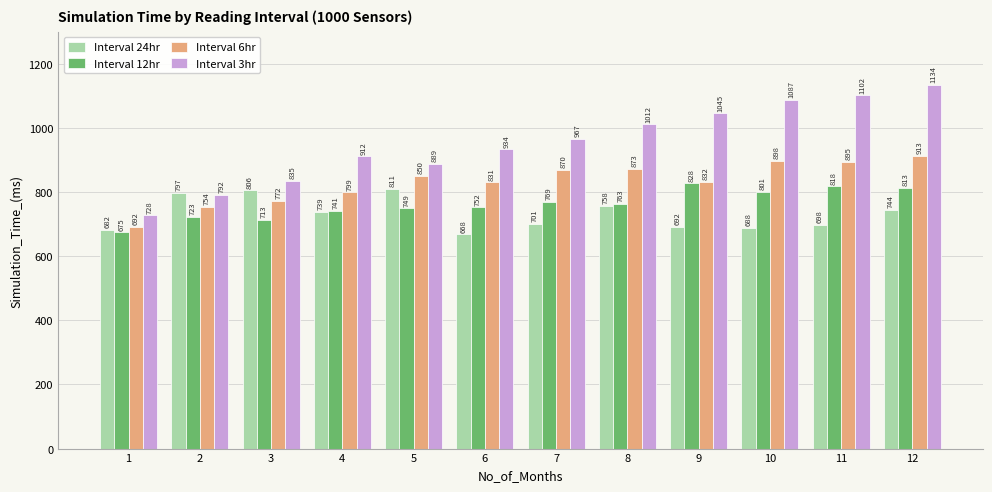

Is the value of Interval 24hr at 1 greater than the value of Interval 12hr at 11?

No